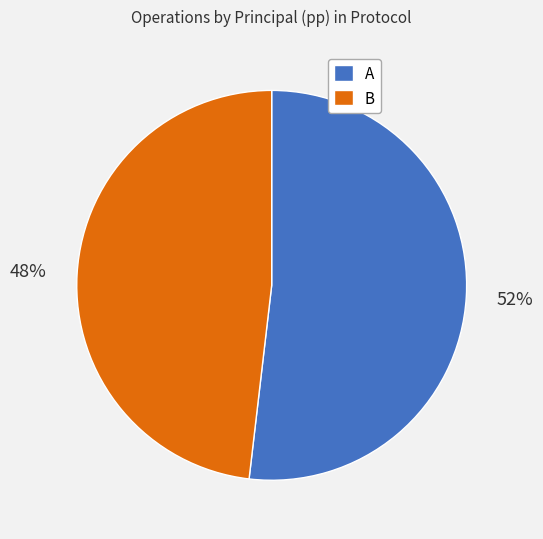

Rank the categories by value from highest to lowest.

A, B